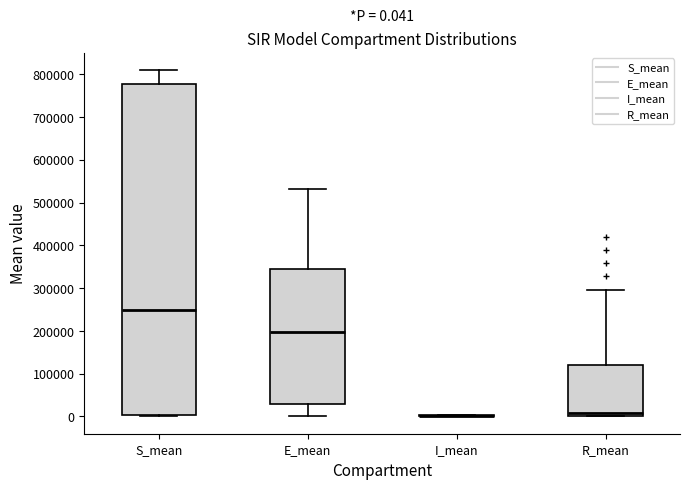

Which box is the tallest, from its lower edge to its upper edge?

S_mean